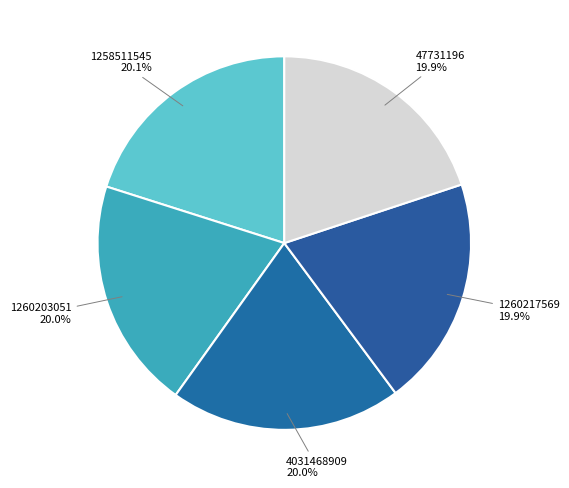

Approximately how many times larger is the value at 1258511545 compared to 4031468909?

1.0